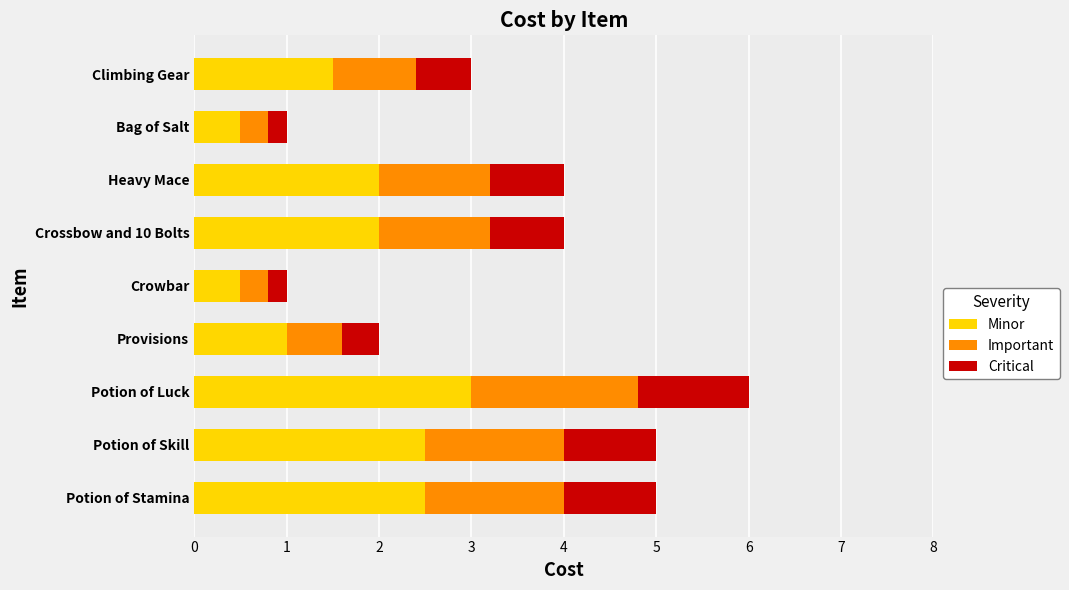

True or false: Minor has a value of 2.5 at Potion of Stamina.

True